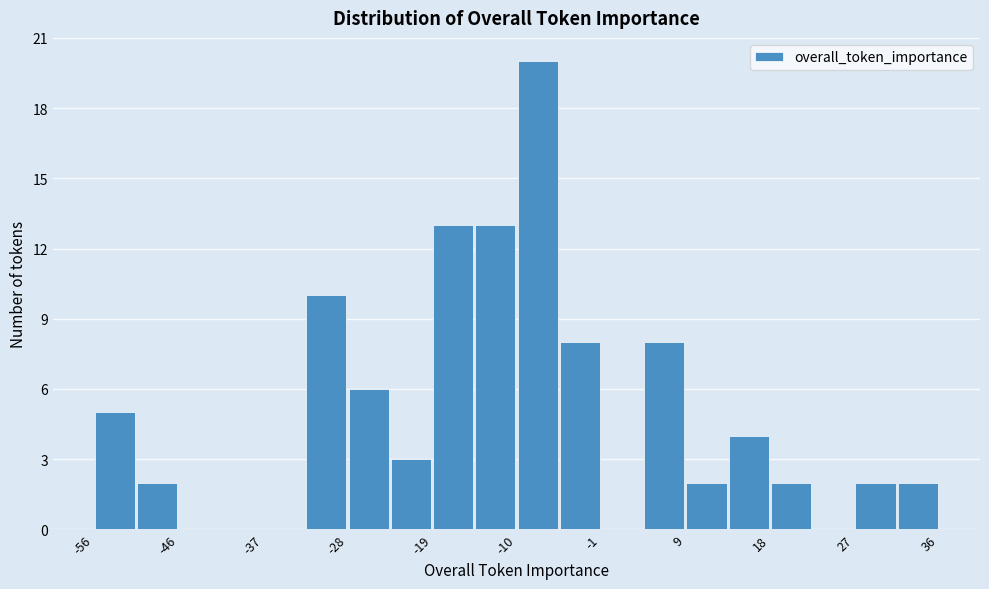

How tall is the bar that spans 18 to 22 on the x-axis? Neither the bar edges nor the heights are printed on the chart, so give them approximately, as read against the axes.

2